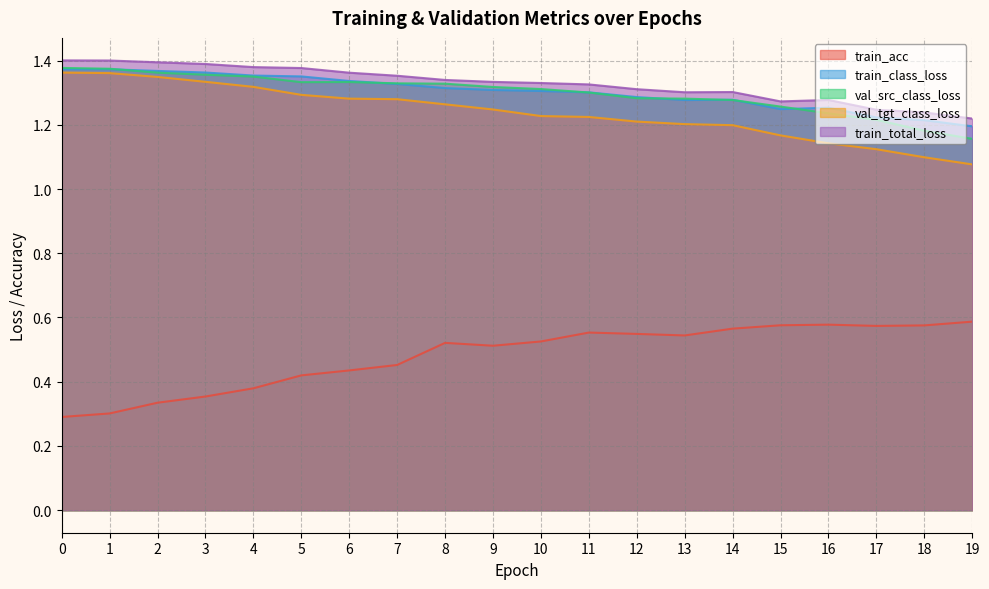

List the labels in order of val_src_class_loss value, smallest first.

19, 18, 17, 16, 15, 14, 13, 12, 11, 10, 9, 8, 7, 5, 6, 4, 3, 2, 1, 0